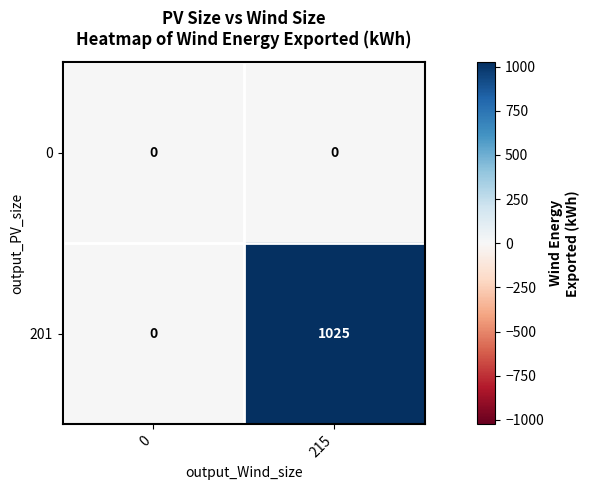

The 201 series shows 1025 at 215. True or false?

True